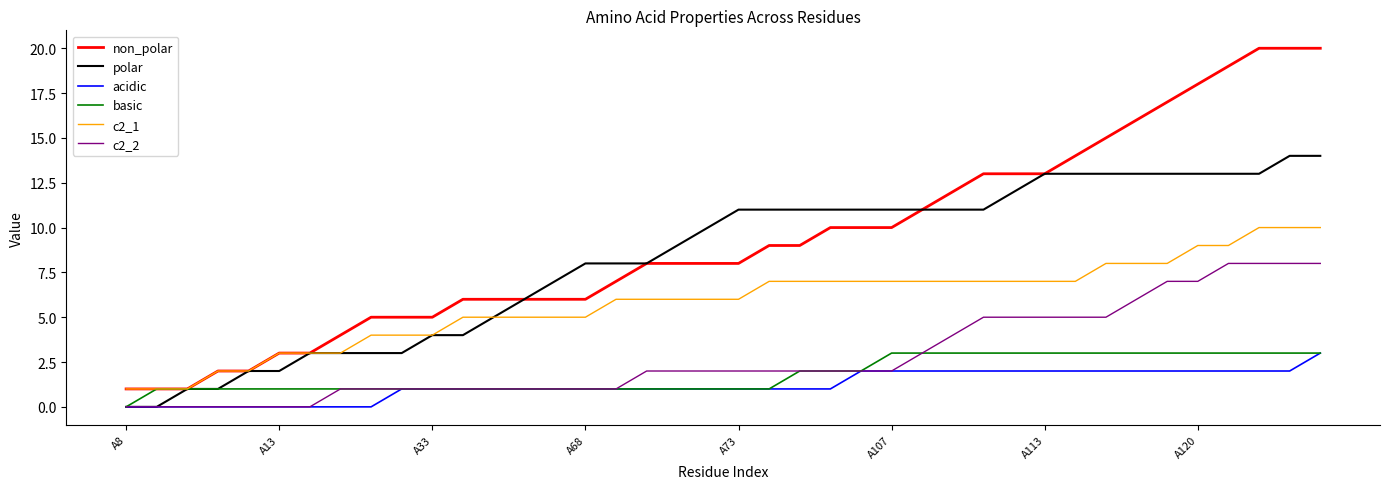

What are all the series names shown in the legend?

non_polar, polar, acidic, basic, c2_1, c2_2